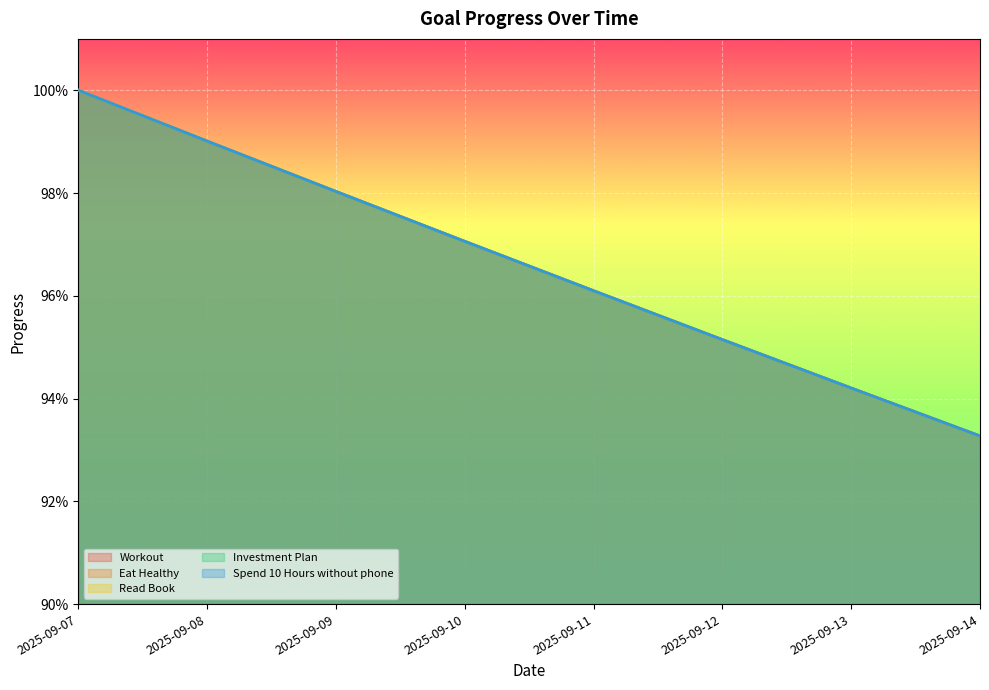

What is the value of the Eat Healthy point at the 6th from the left?

1.0